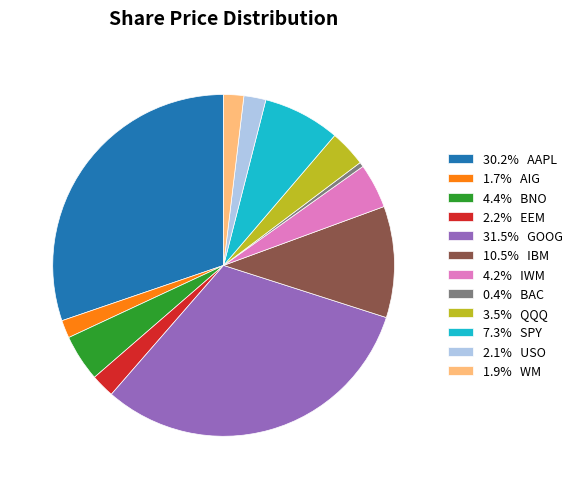

Combined, do 7.3% SPY and 1.7% AIG account for over 50%?

No